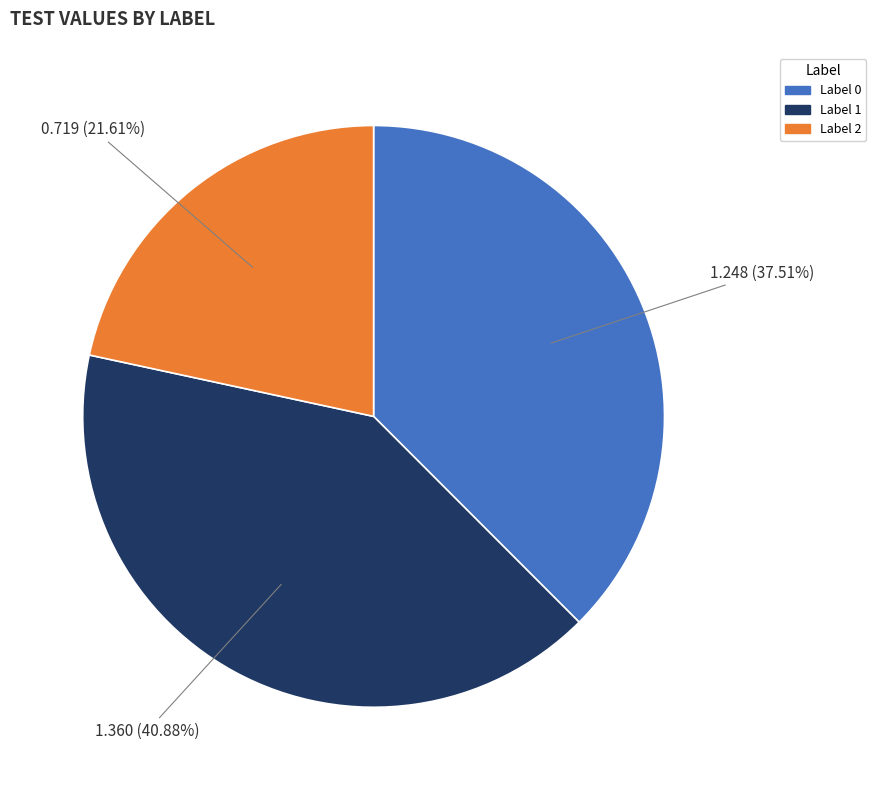

Is there a majority slice in this chart?

No